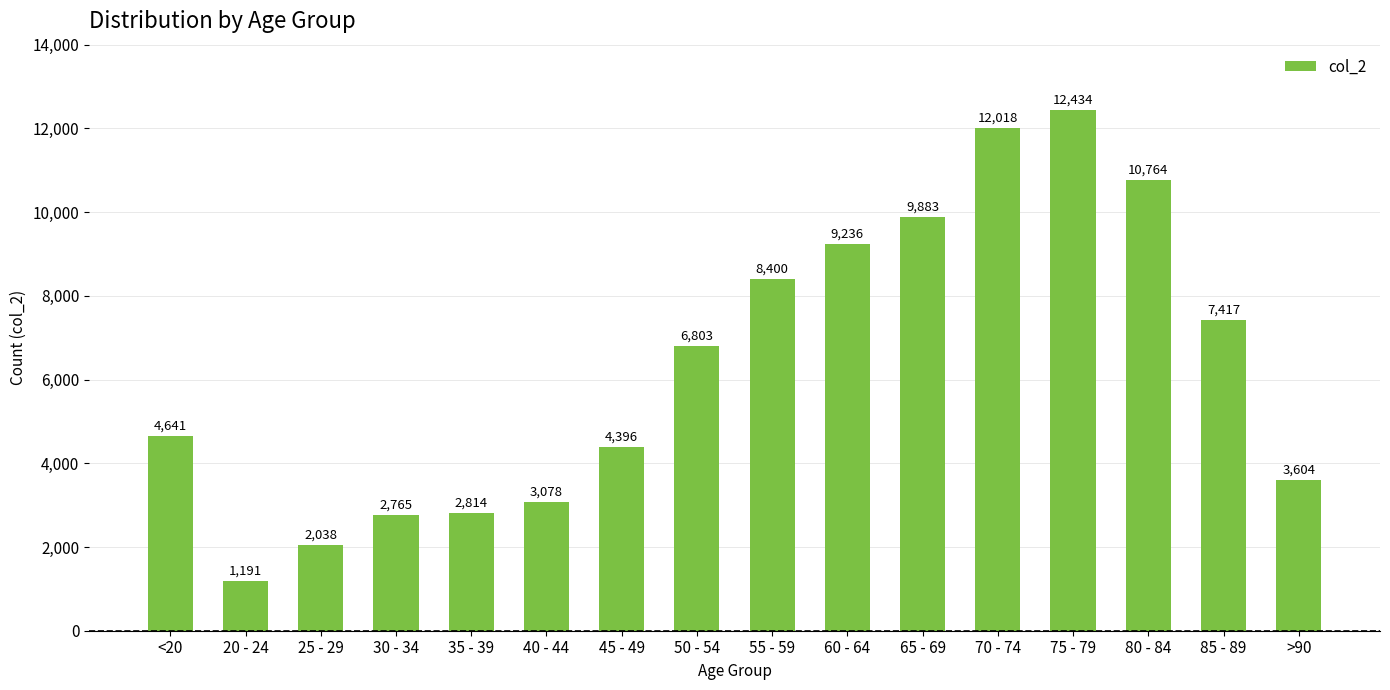

List the labels in order of value, largest first.

75 - 79, 70 - 74, 80 - 84, 65 - 69, 60 - 64, 55 - 59, 85 - 89, 50 - 54, <20, 45 - 49, >90, 40 - 44, 35 - 39, 30 - 34, 25 - 29, 20 - 24